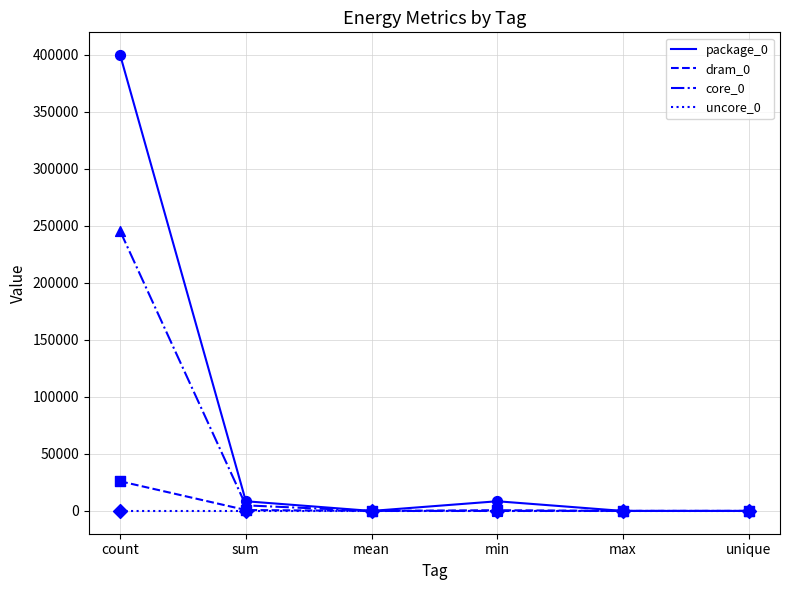

Which series has the widest spread of values?

package_0